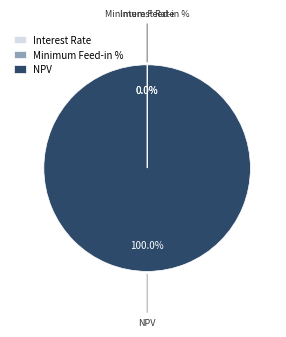

How many slices are in this pie chart?

3